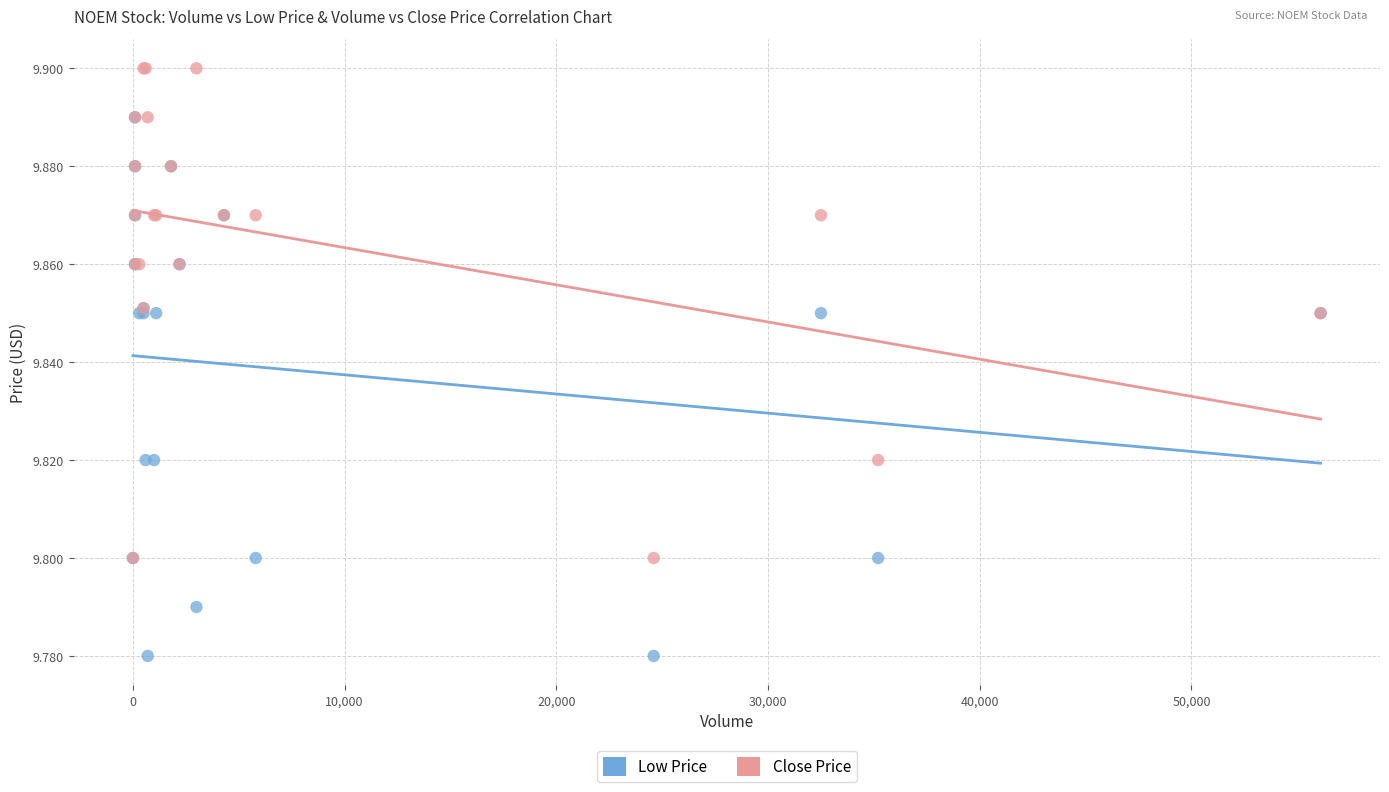

What are all the series names shown in the legend?

Low Price, Close Price